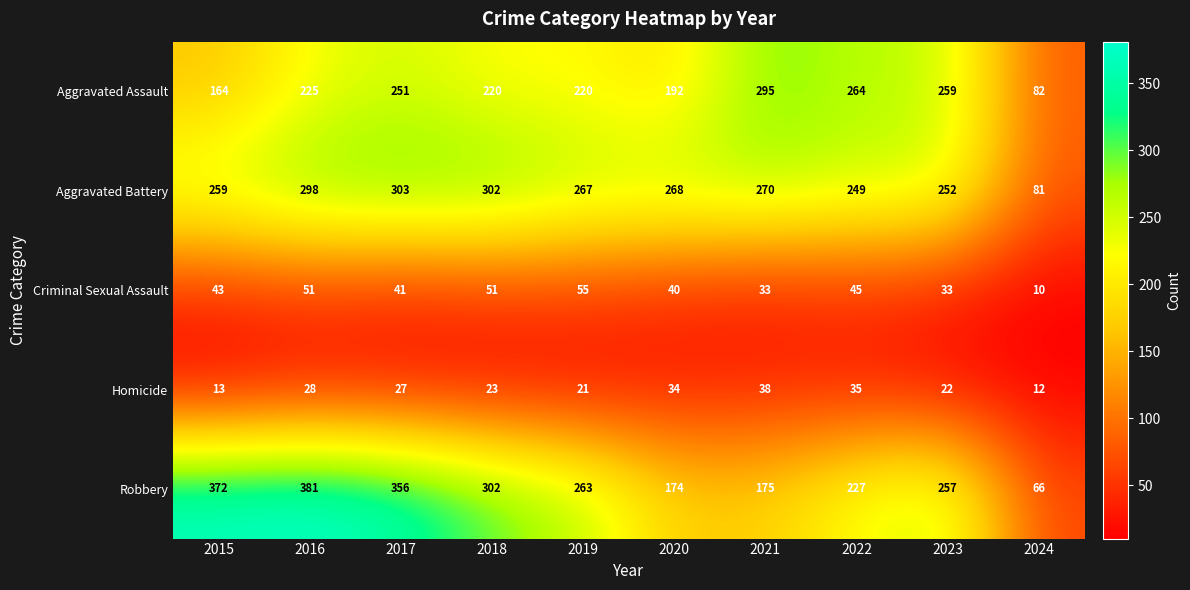

At how many categories does at least one series exceed 151?

9